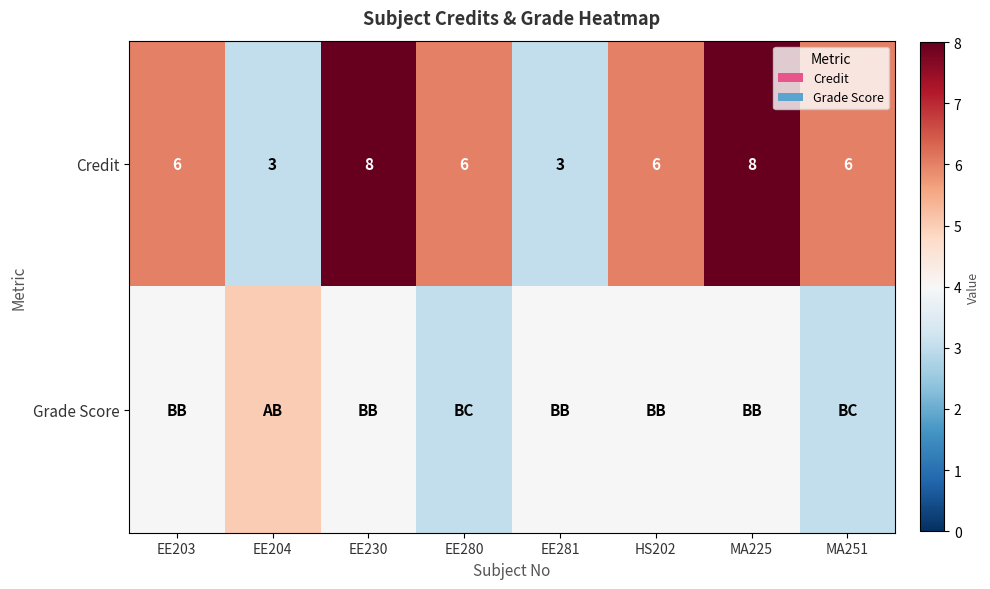

Count the number of data series in this chart.

2